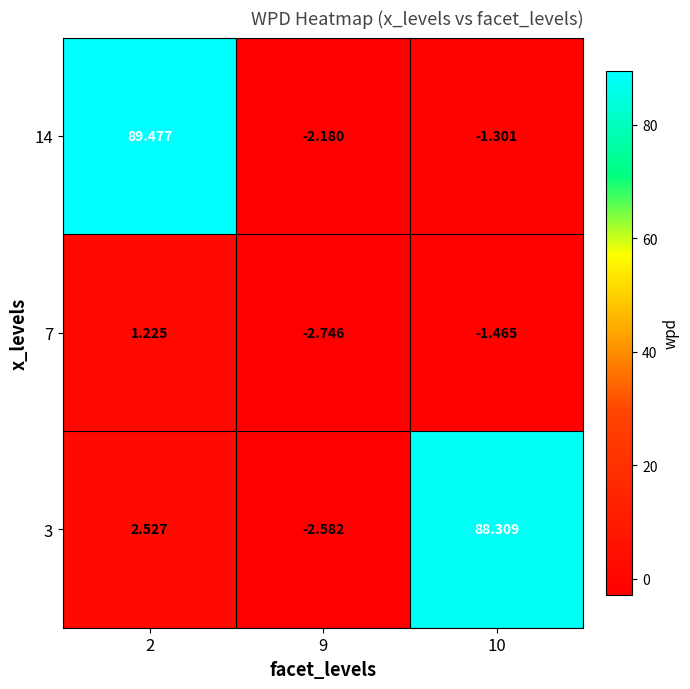

Is the value of 7 at 2 greater than the value of 3 at 9?

Yes